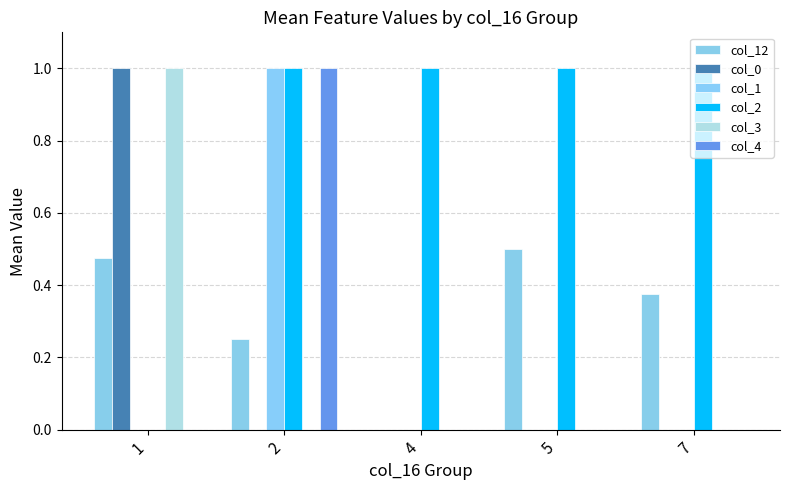

Which has a higher value, 2 or 5?

5